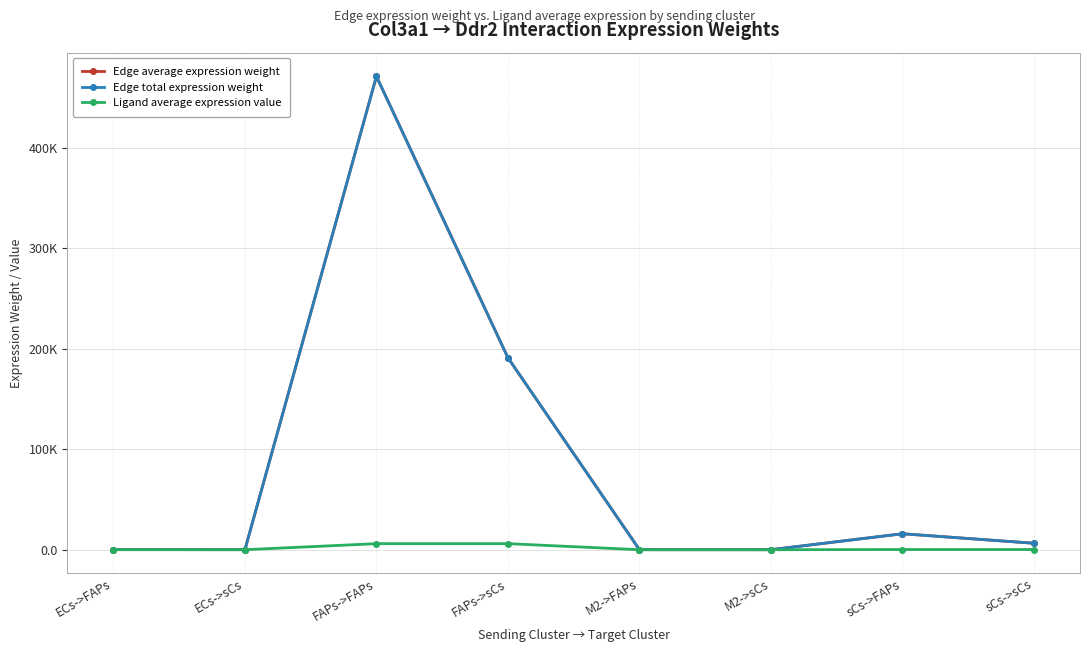

Which category has the lowest value in the Ligand average expression value series?

M2->FAPs